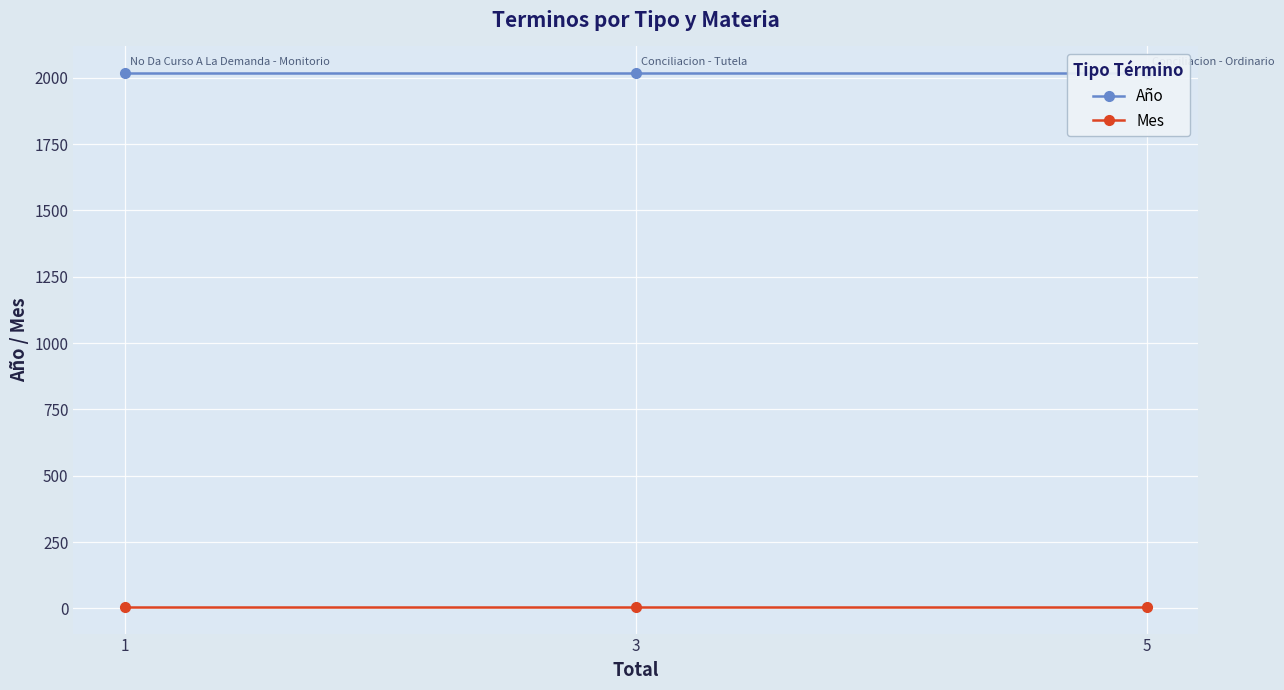

Reading right to left, what are all the values shown in this chart?

Año: 2017	2017	2017
Mes: 6	6	6